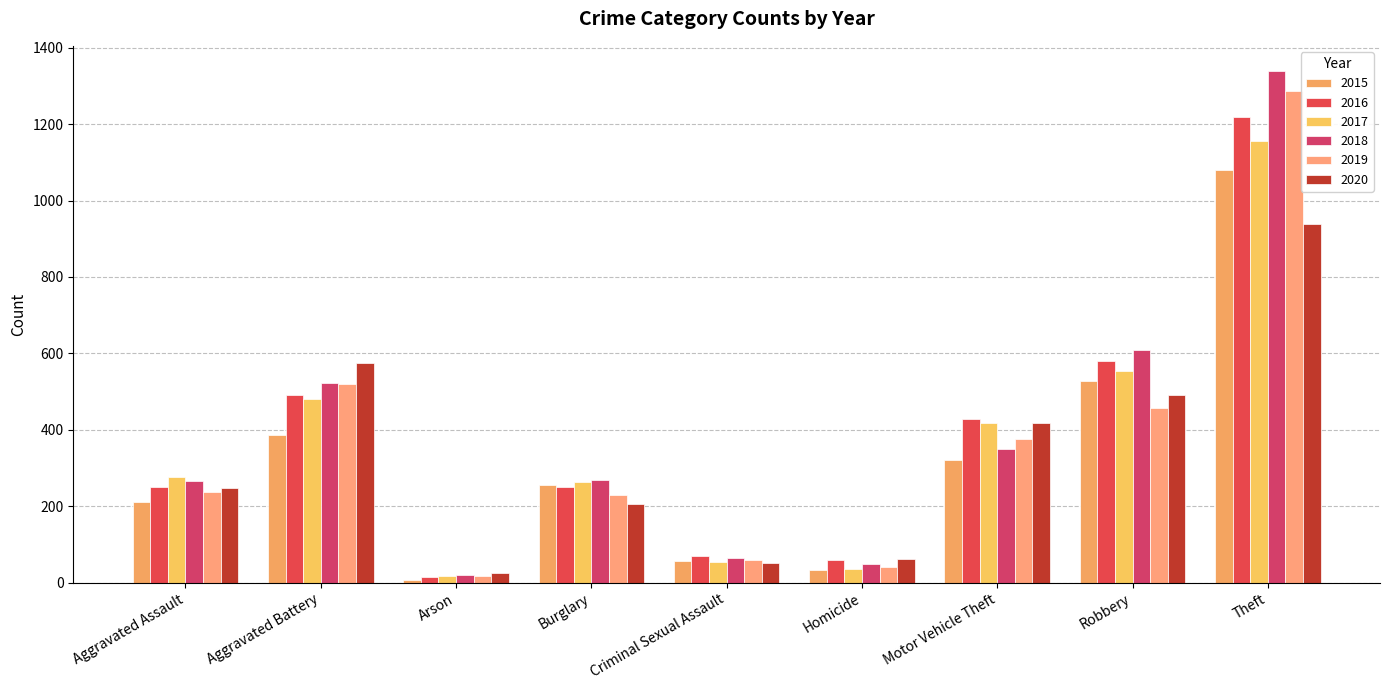

Is the value of 2016 at Theft greater than the value of 2017 at Burglary?

Yes